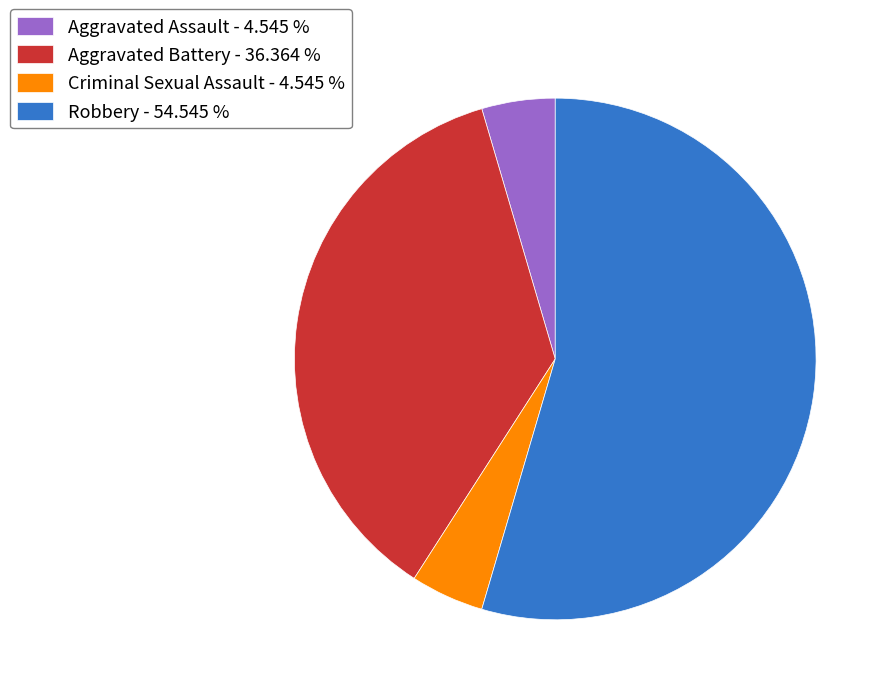

Count the number of slices in the pie.

4